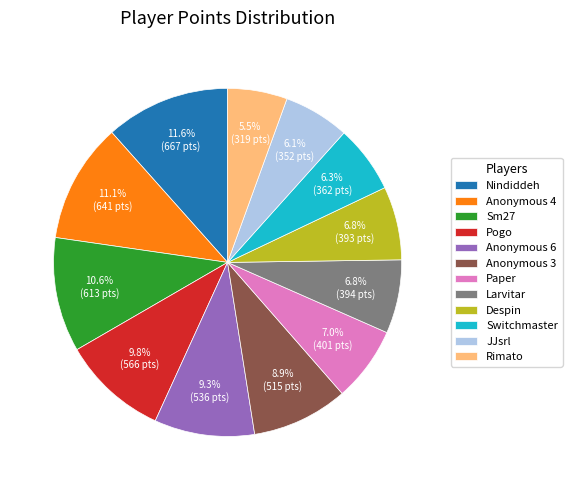

Is it true that Sm27 is 11% of the pie?

True